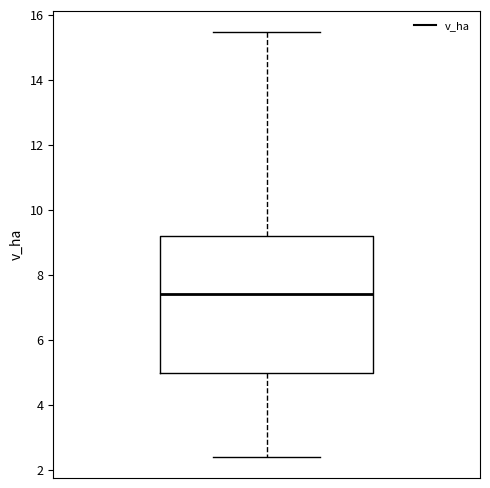

Read this box plot against the y-axis: the position of the median line, the range covered by the box, and the ends of both whiskers. The values are not printed on the chart, so give them approximately, as read against the axis.

median 7.4, box 5.0 to 9.2, whiskers 2.4 to 15.4